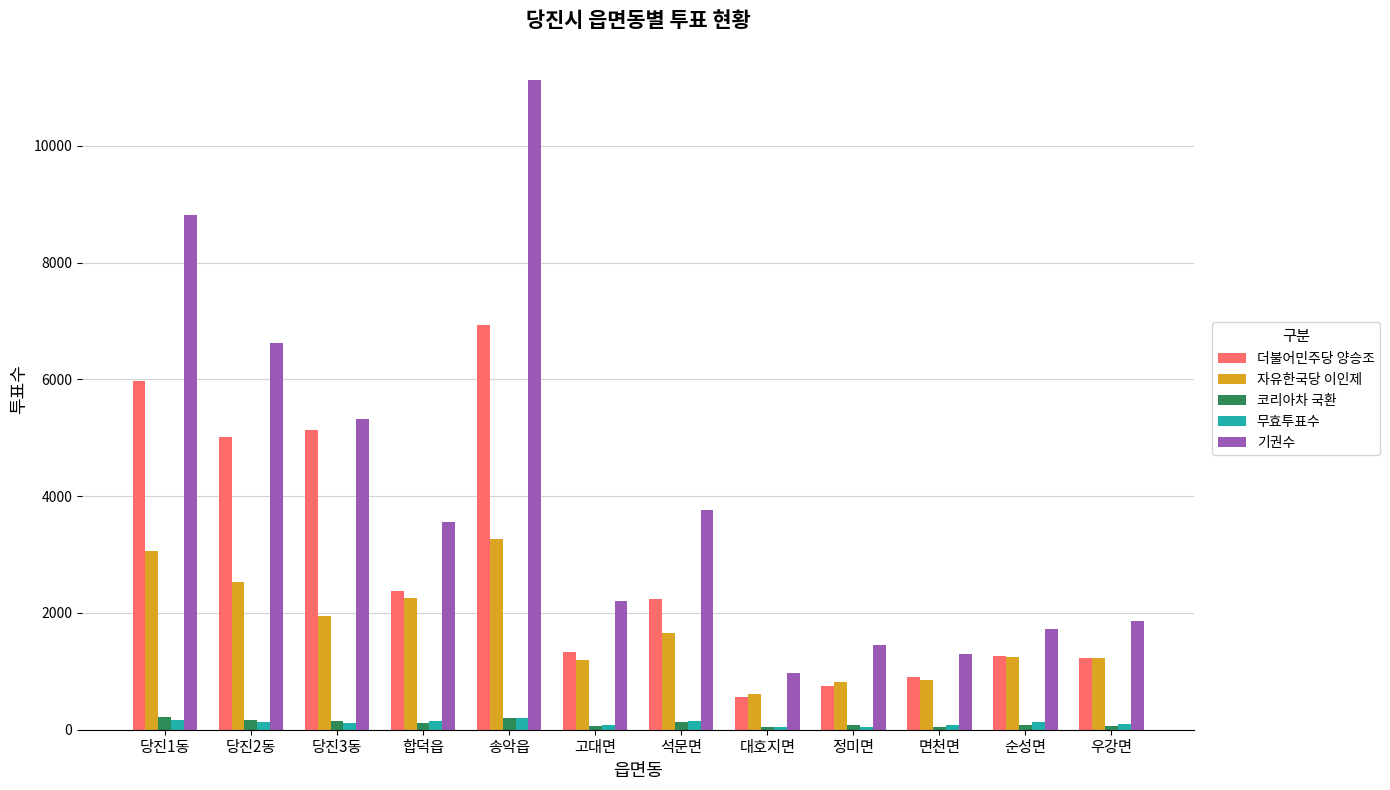

What is the difference between the second highest and minimum values in the 무효투표수 series?

127